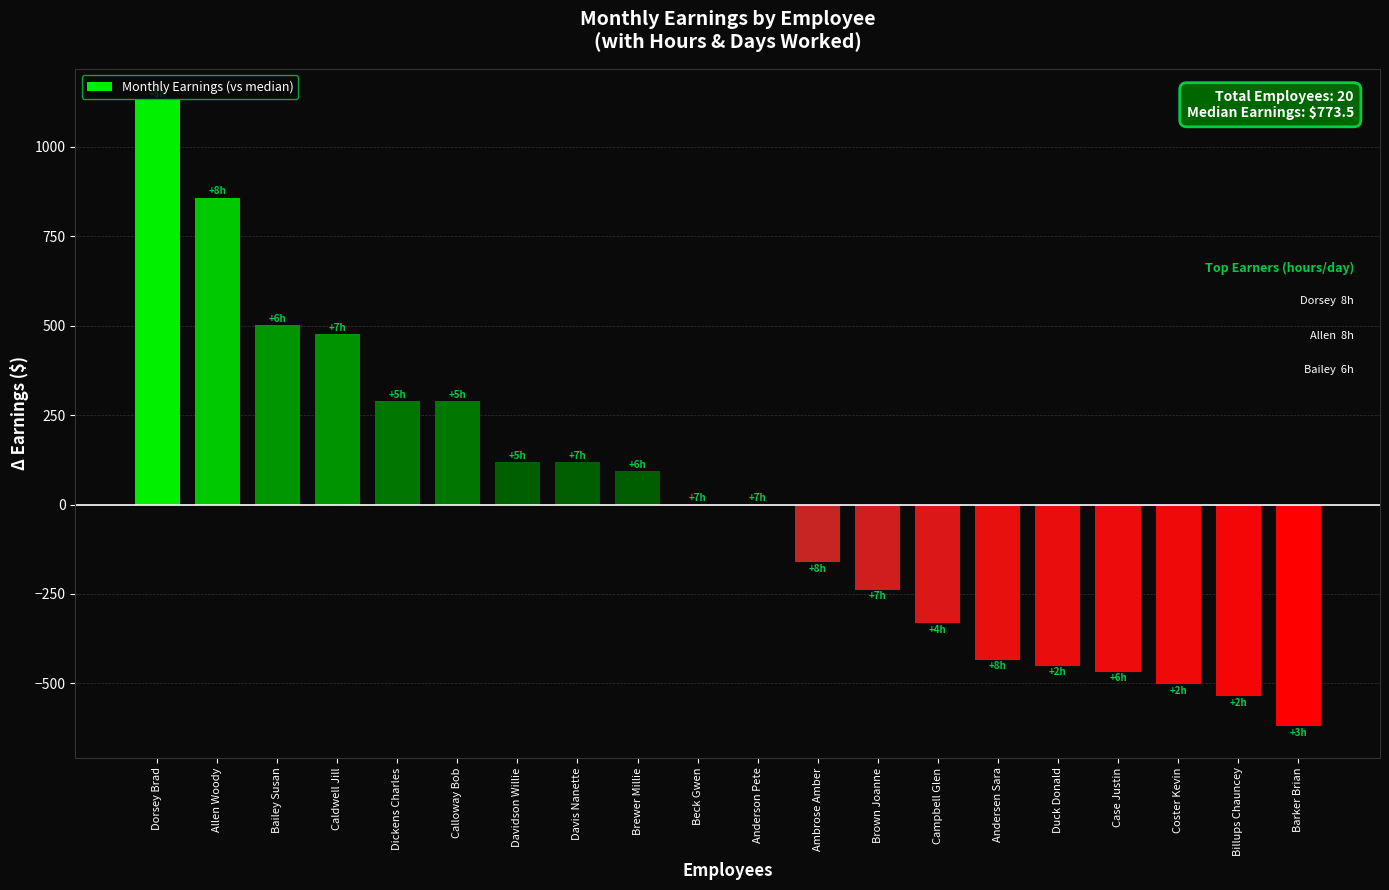

Reading right to left, extract all data points from this chart.

-620.5	-535.5	-501.5	-467.5	-450.5	-433.5	-331.5	-238.0	-161.5	0.0	0.0	93.5	119.0	119.0	289.0	289.0	476.0	501.5	858.5	1130.5